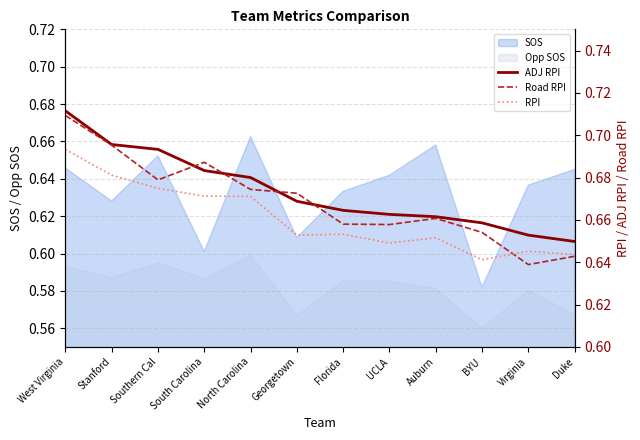

Where is RPI nearest to the value 0?

BYU